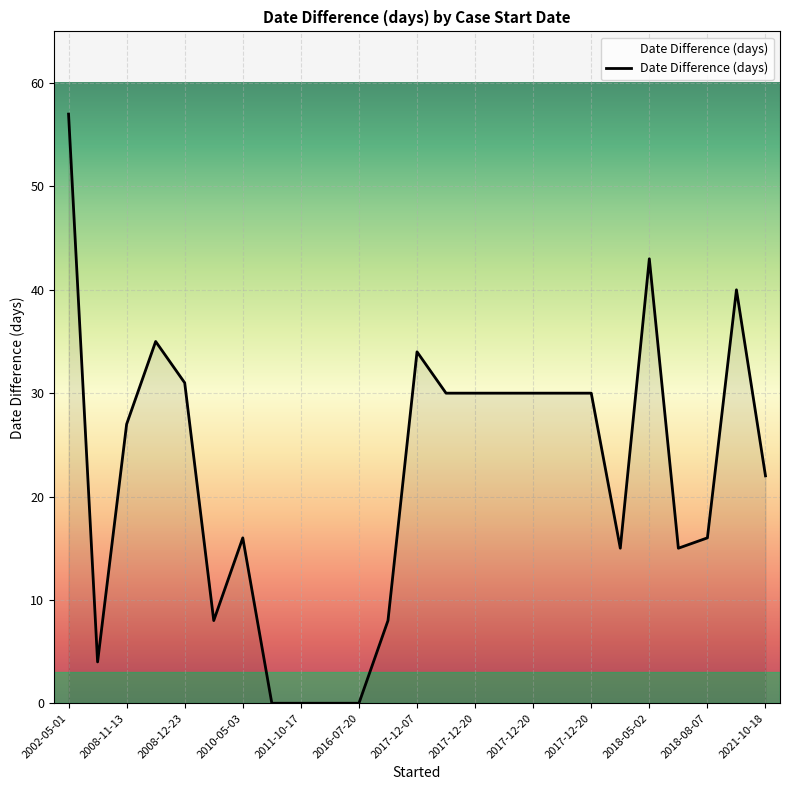

What is the difference between the maximum and minimum values?

57